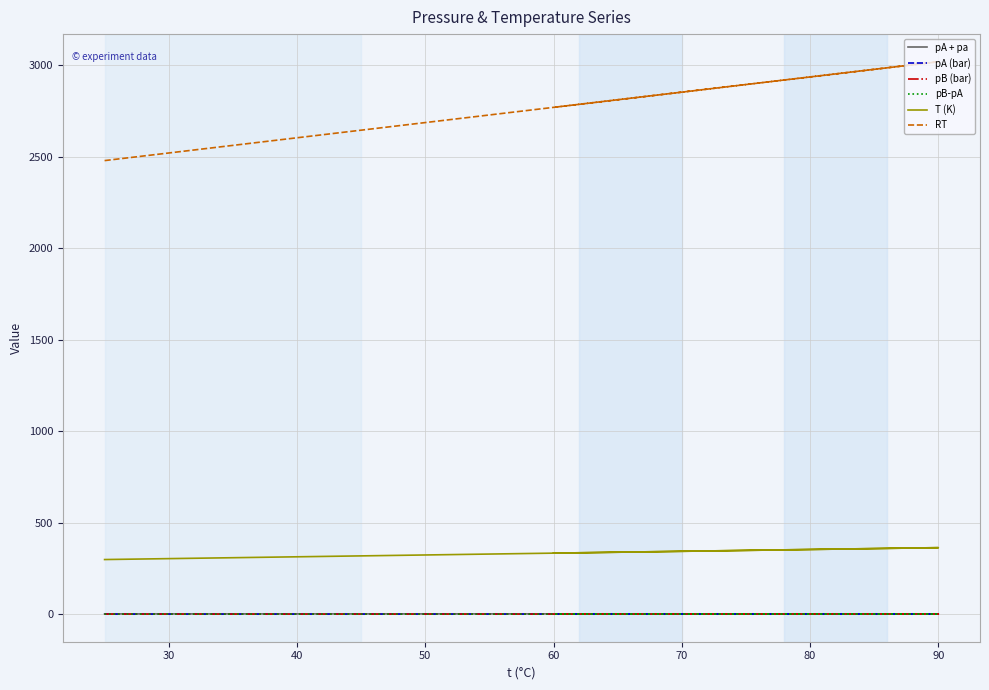

List the series in order of their peak value, lowest first.

pA (bar), pB-pA, pB (bar), pA + pa, T (K), RT